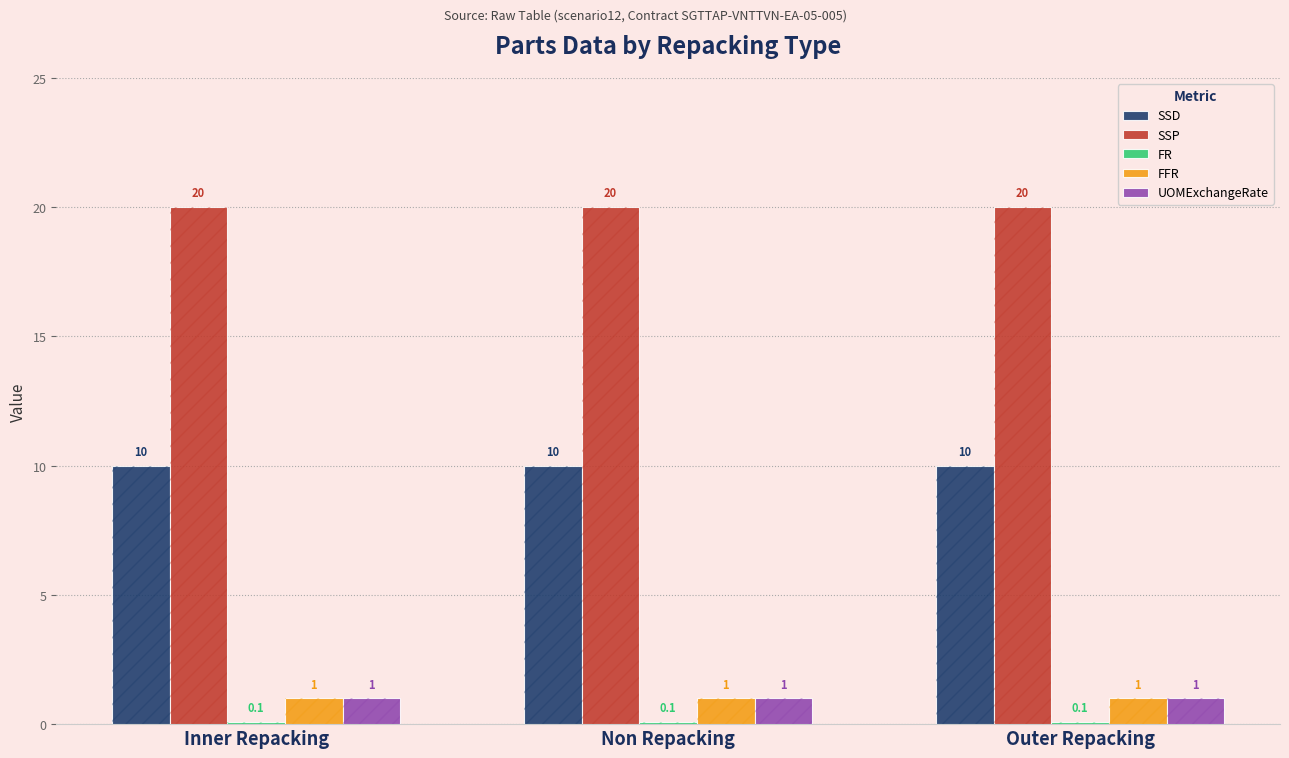

List the labels in order of SSP value, smallest first.

Inner Repacking, Non Repacking, Outer Repacking